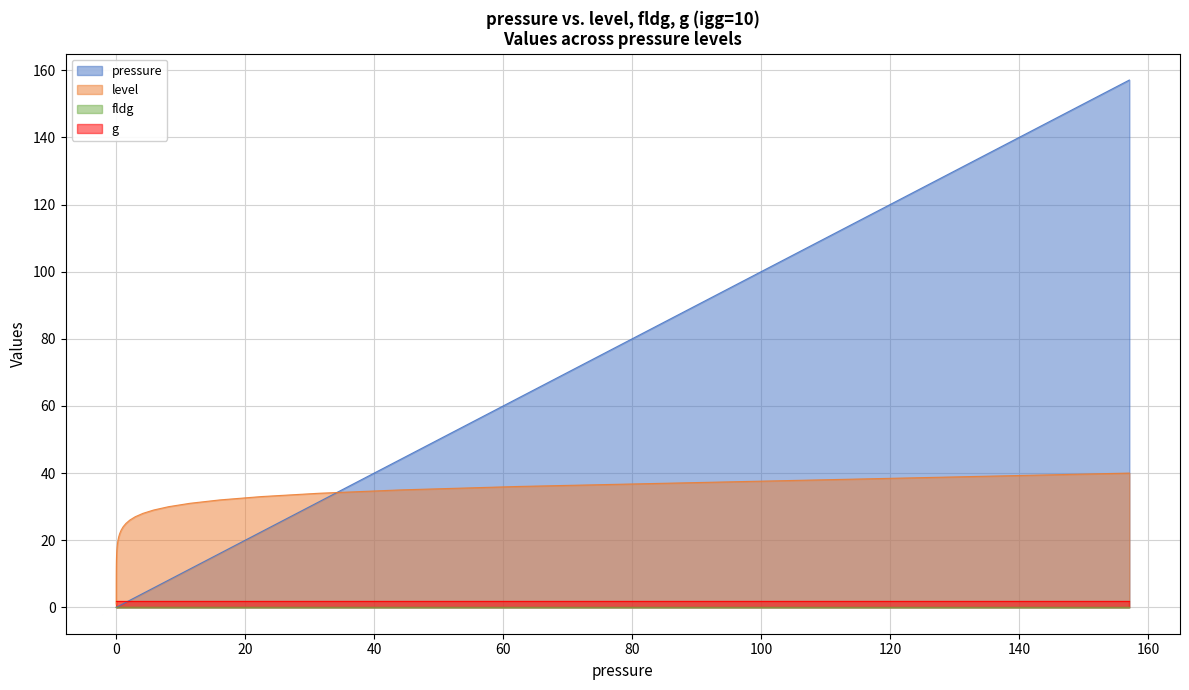

Between 2.949 and 133.325, which is larger?

133.325